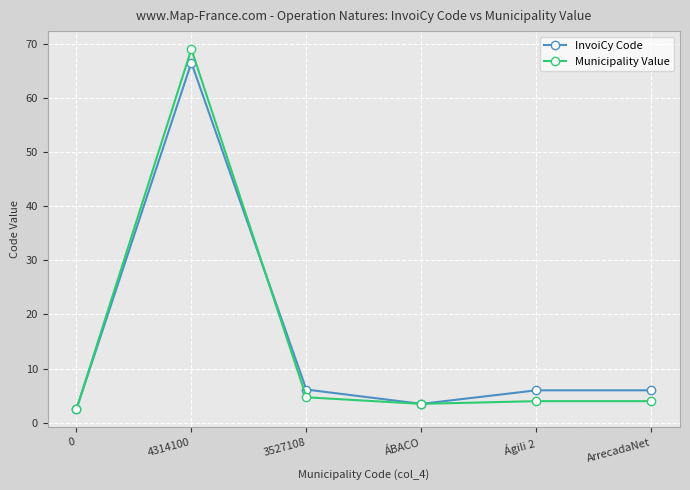

Is it true that Municipality Value equals 2.2 at 3527108?

False